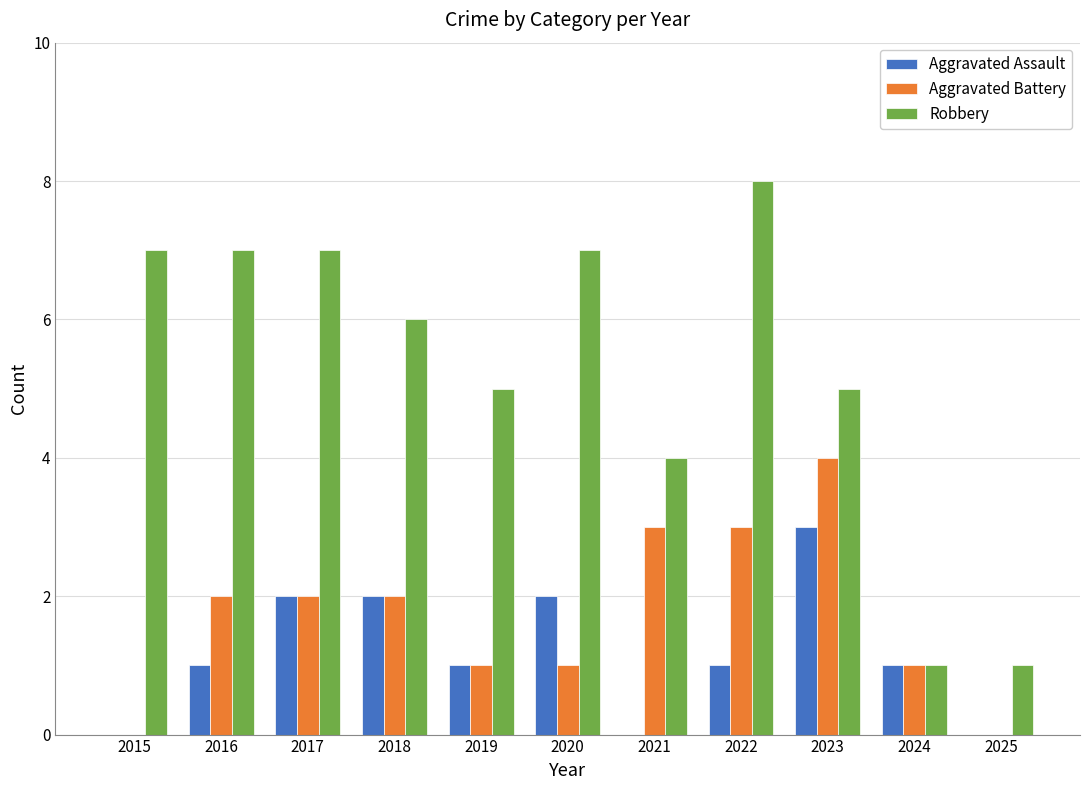

Which category has the highest value in the Aggravated Battery series?

2023